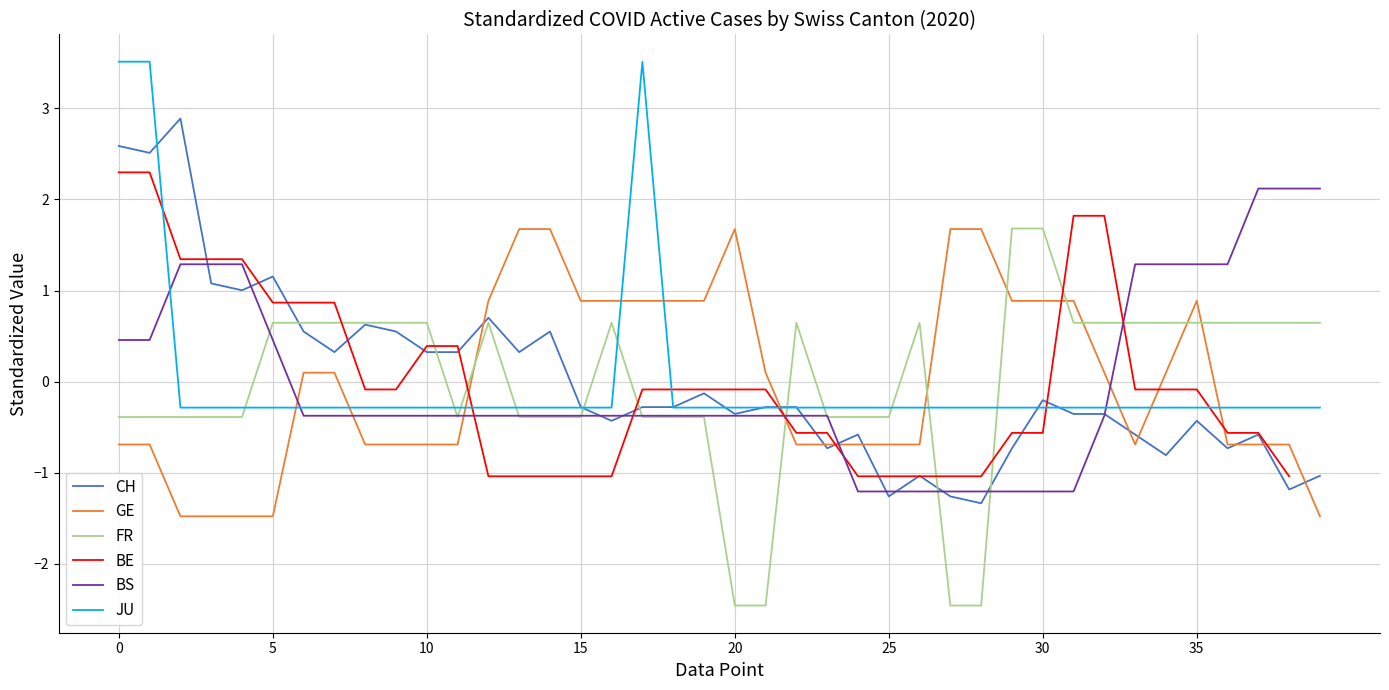

What is the difference between the second highest and second lowest values in the BS series?

3.3